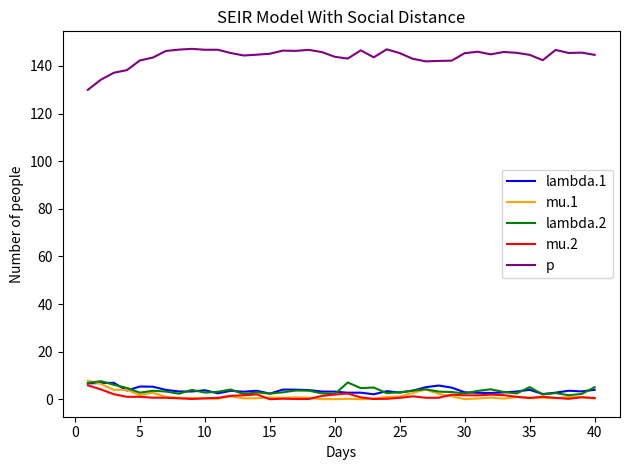

How many lines are shown in the chart?

5